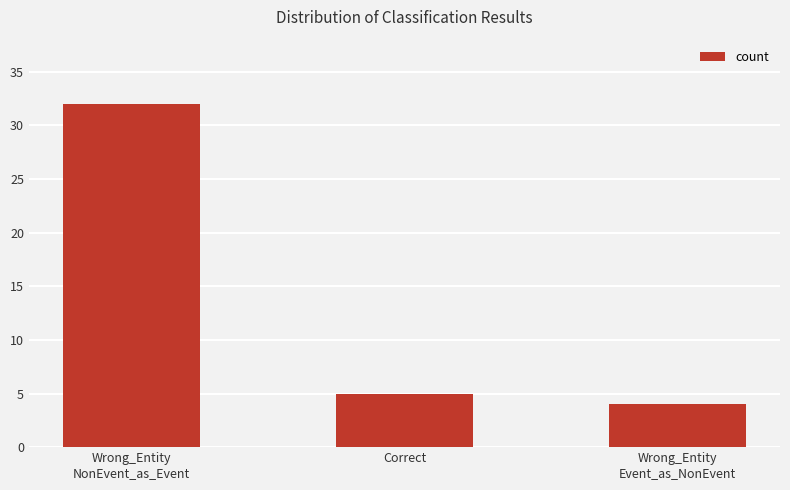

How many distinct data groups are displayed?

1